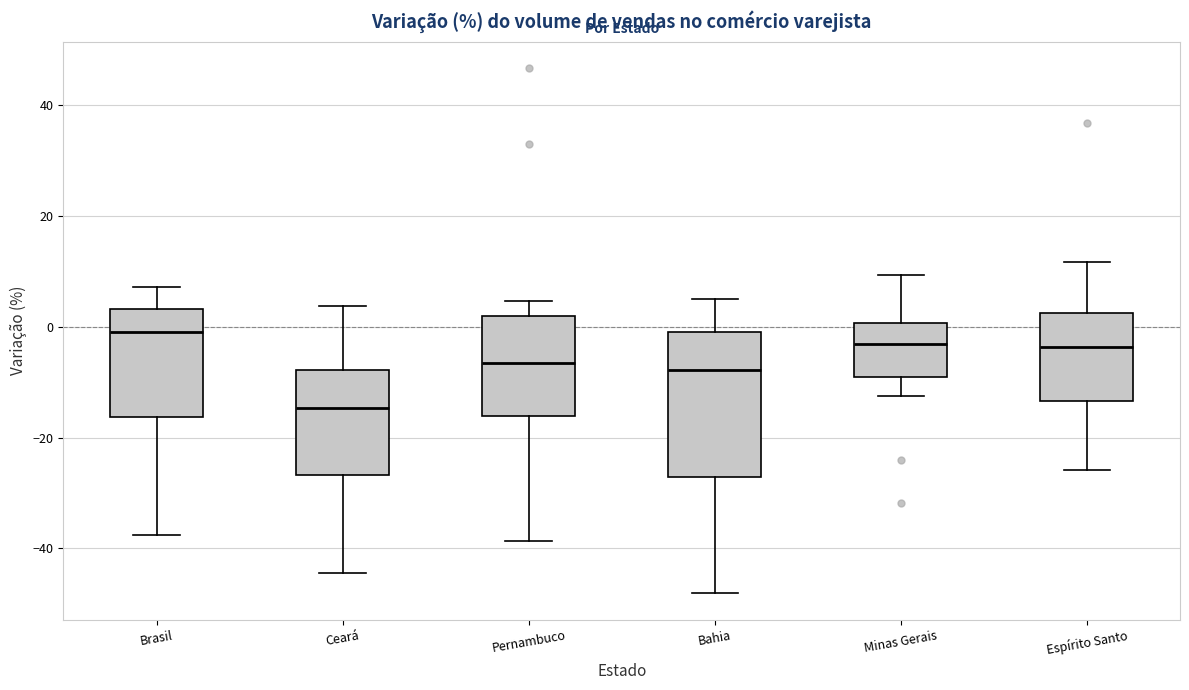

Reading left to right, transcribe this box plot: for each box, give where its median line is, the range the box spans, and where its two whiskers end, as read against the y-axis. The values are not printed on the chart, so give them approximately, as read against the axis.

Brasil: median 0, box -16 to 4, whiskers -38 to 8
Ceará: median -14, box -26 to -8, whiskers -44 to 4
Pernambuco: median -6, box -16 to 2, whiskers -38 to 4
Bahia: median -8, box -28 to 0, whiskers -48 to 6
Minas Gerais: median -4, box -8 to 0, whiskers -12 to 10
Espírito Santo: median -4, box -14 to 2, whiskers -26 to 12